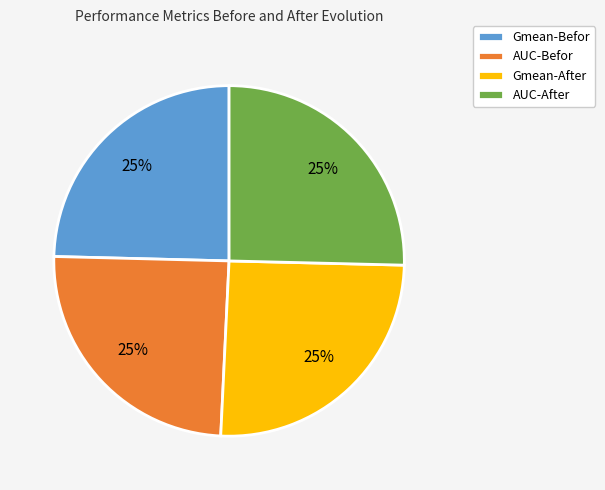

Does Gmean-Befor account for over 50% of the chart?

No